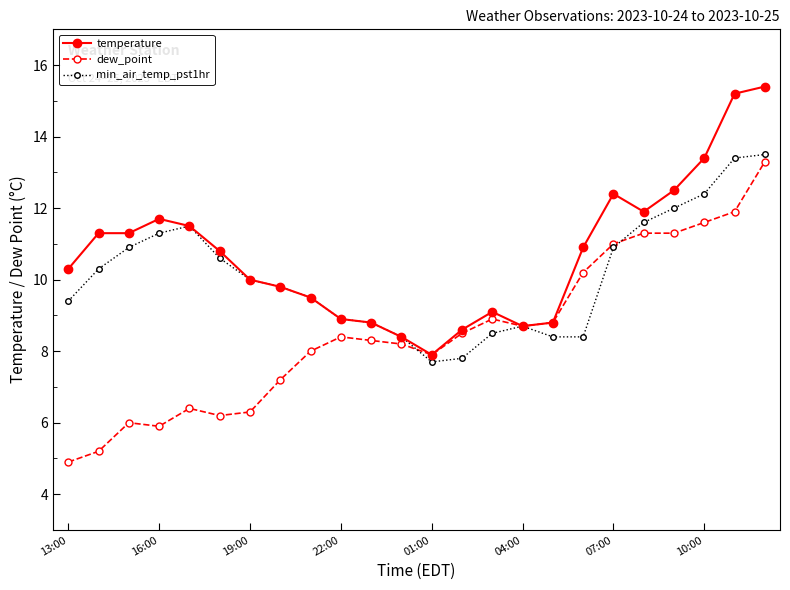

List the series in order of their overall mean, lowest first.

dew_point, min_air_temp_pst1hr, temperature